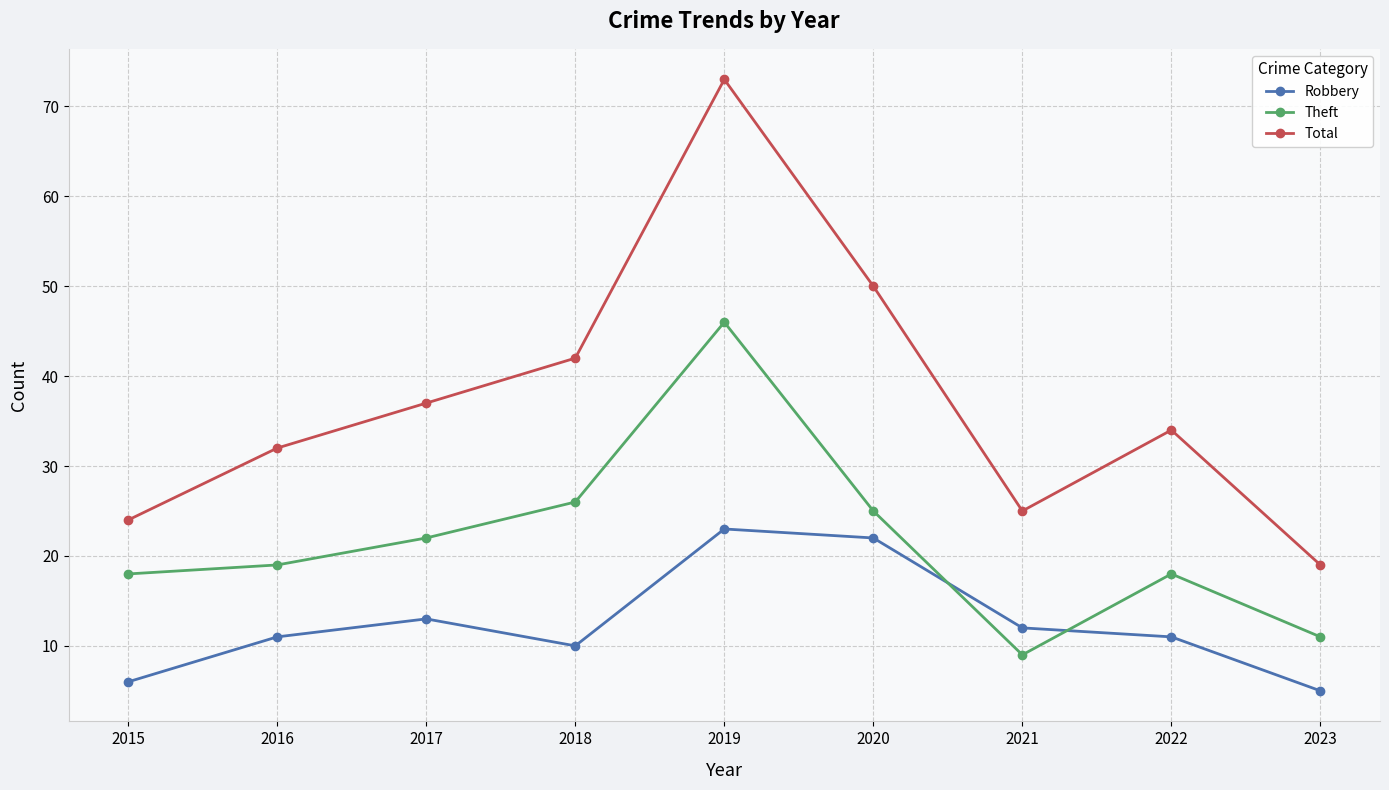

How many categories are shown in the chart?

9